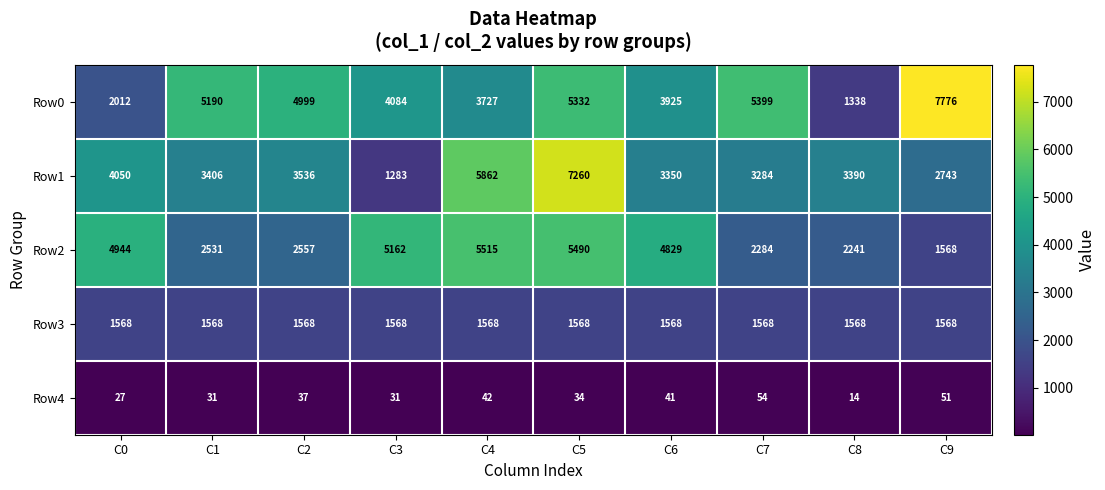

What is the smallest value displayed?

14